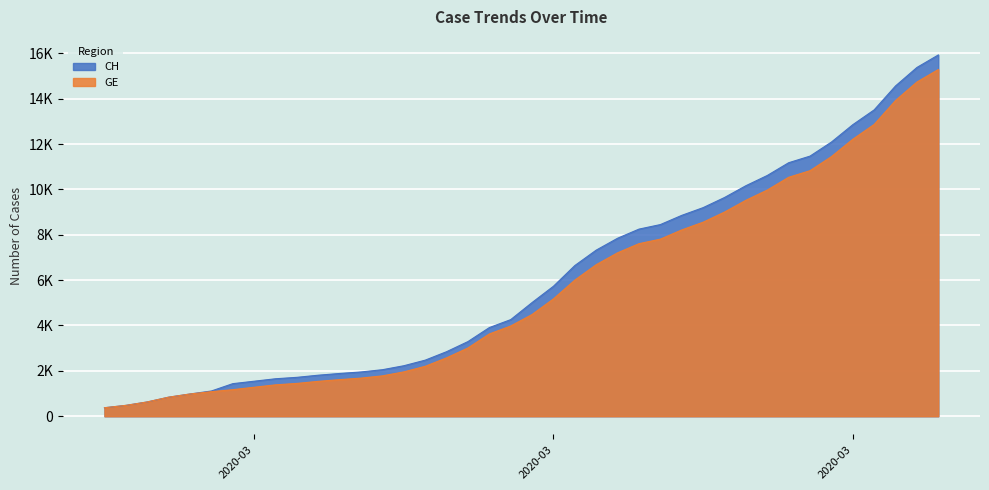

Count the number of categories in the chart.

40